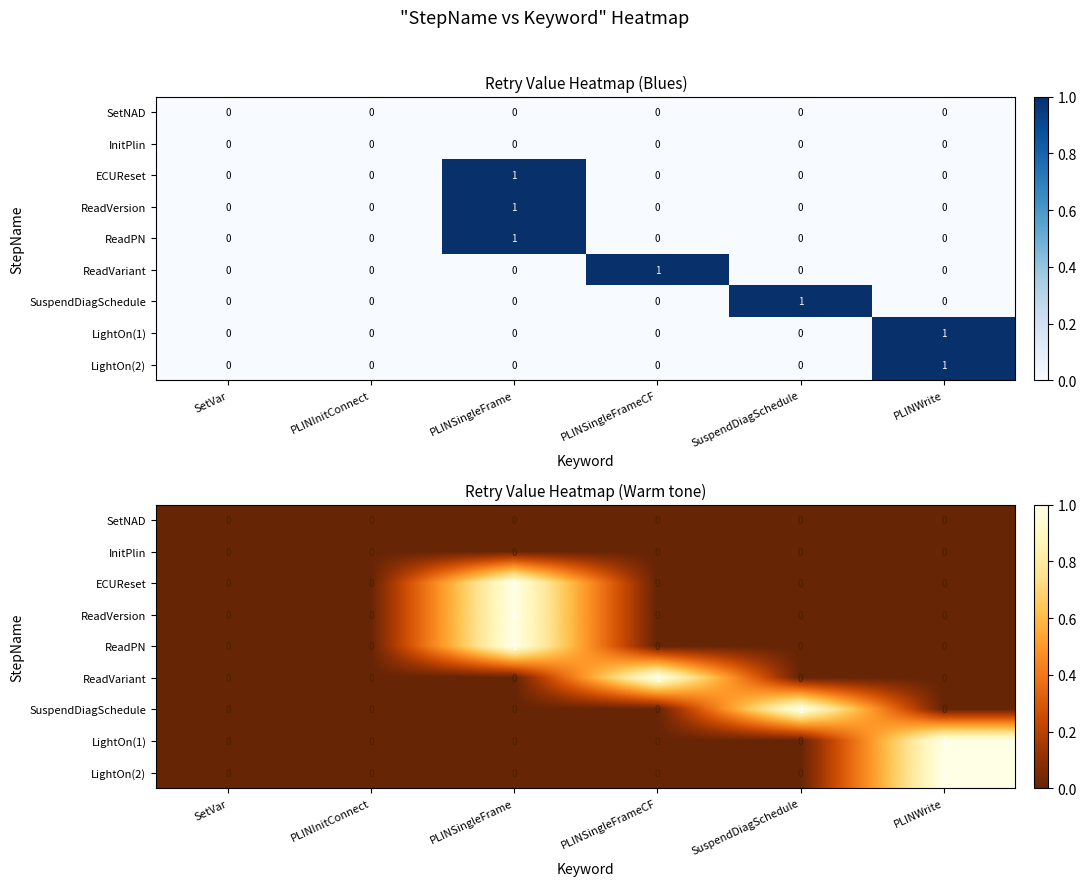

The LightOn(2) series shows 0 at PLINSingleFrame. True or false?

True